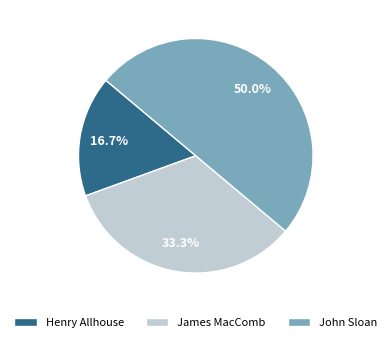

What percentage is the John Sloan slice, to the nearest percent?

50%